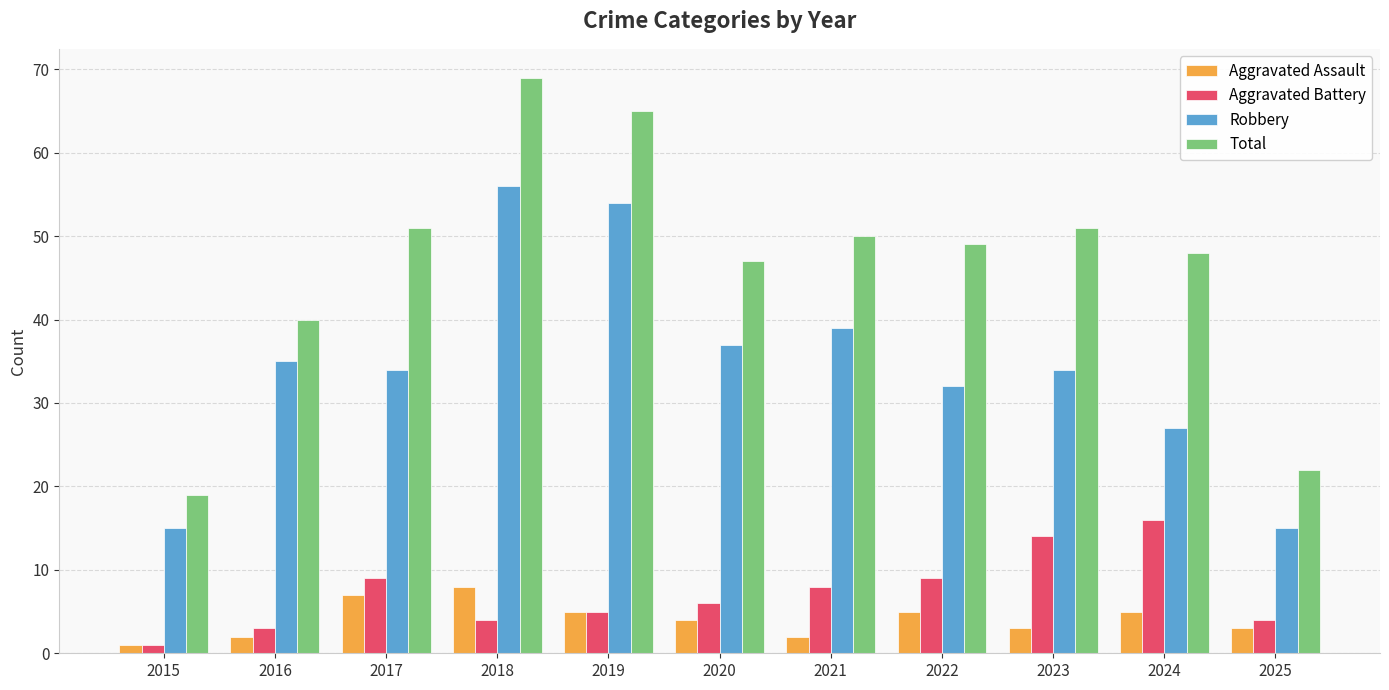

At which label does Total reach its minimum?

2015